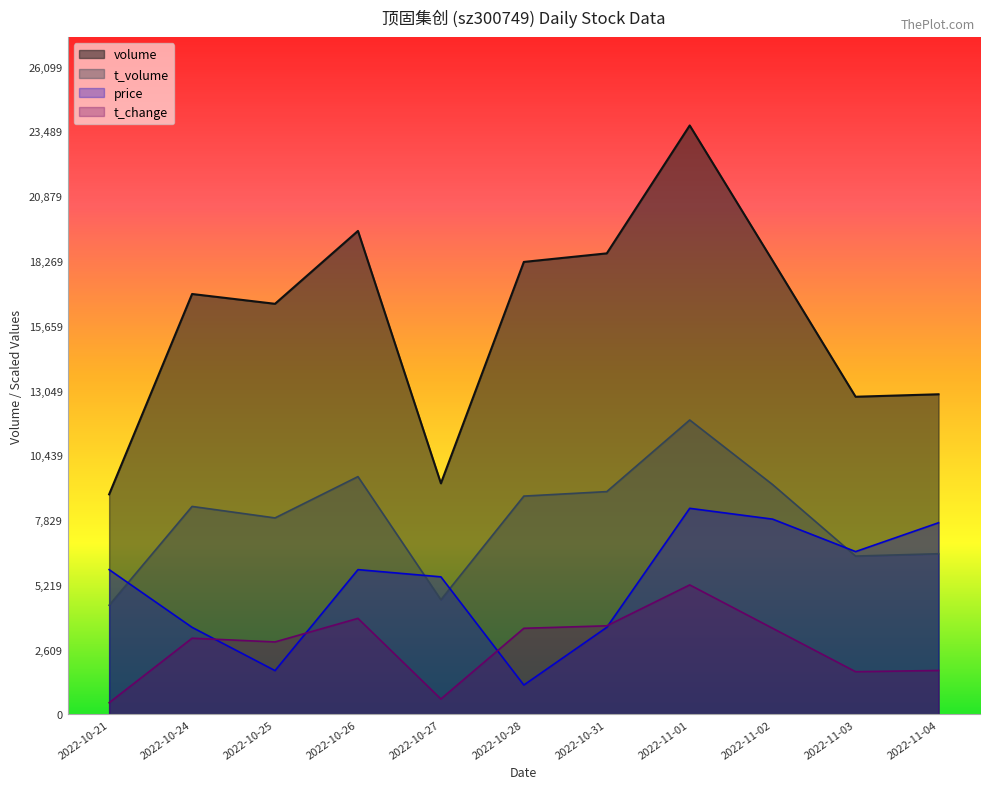

How many lines are shown in the chart?

4